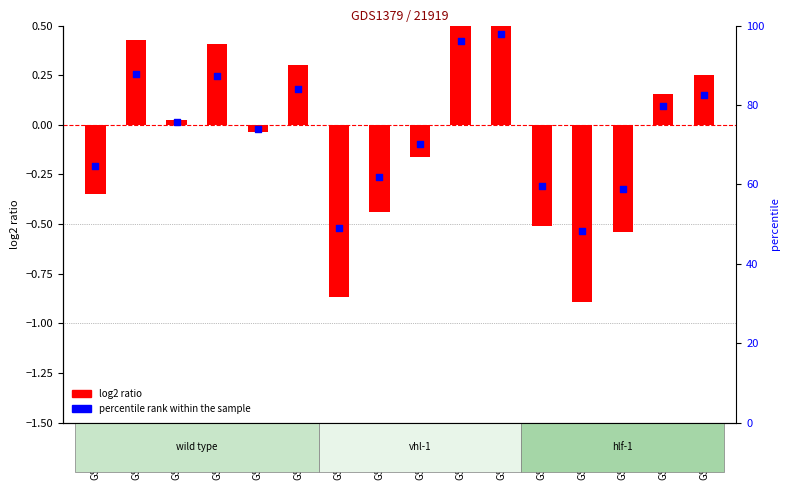

Which series has the largest total across all categories?

percentile rank within the sample